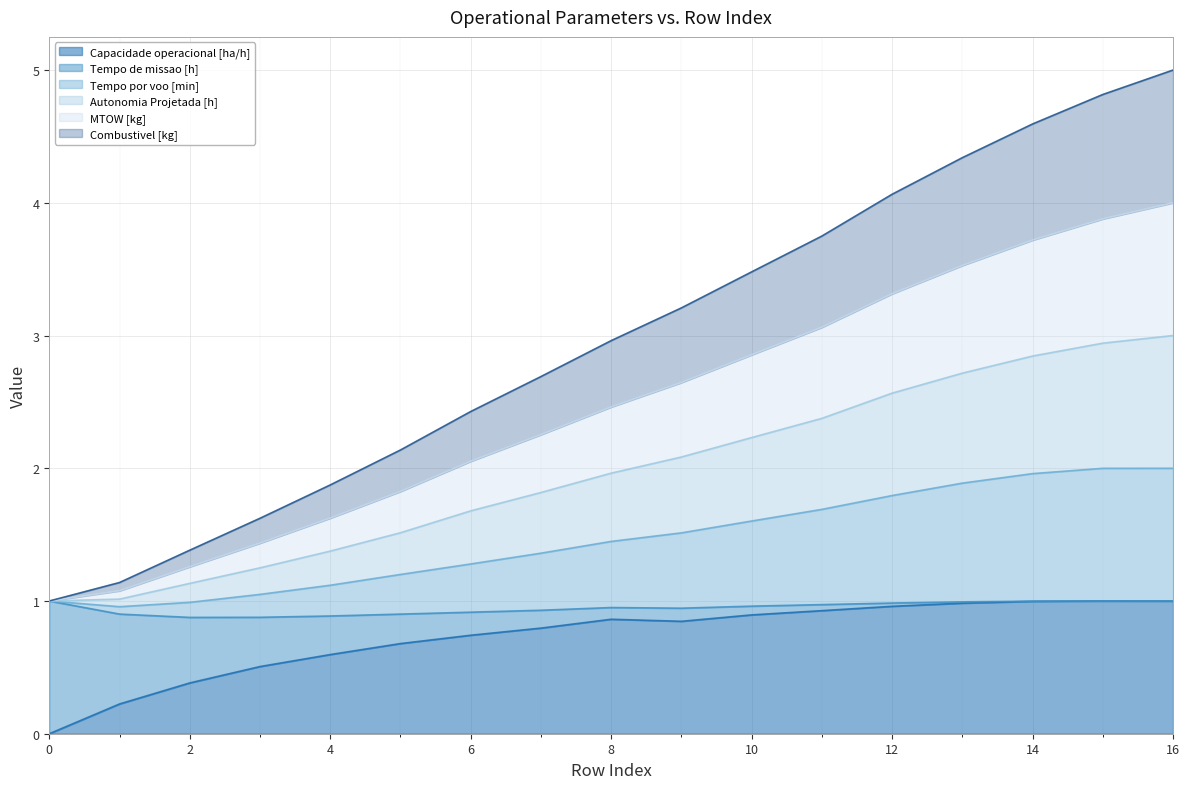

The value of Capacidade operacional [ha/h] at 12 is 0.2. True or false?

False